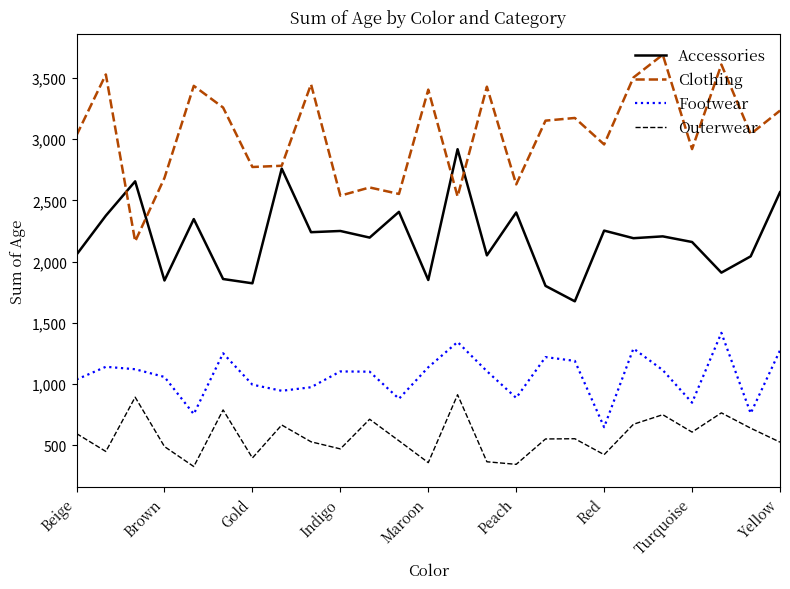

What is the lowest value of the Accessories series?

1676